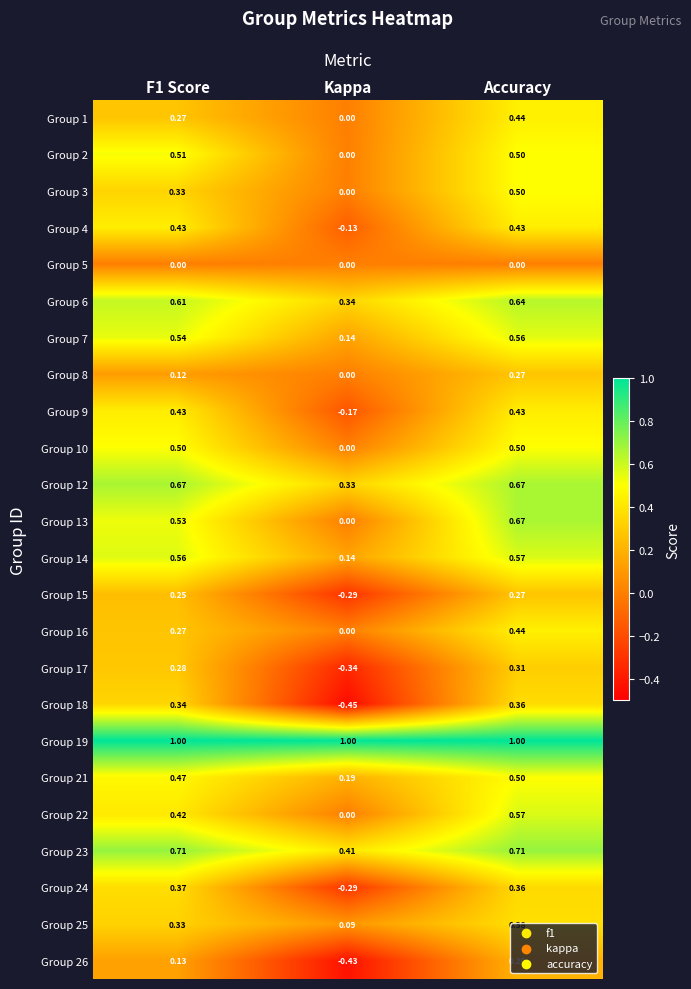

At which label does Group 18 reach its minimum?

Kappa